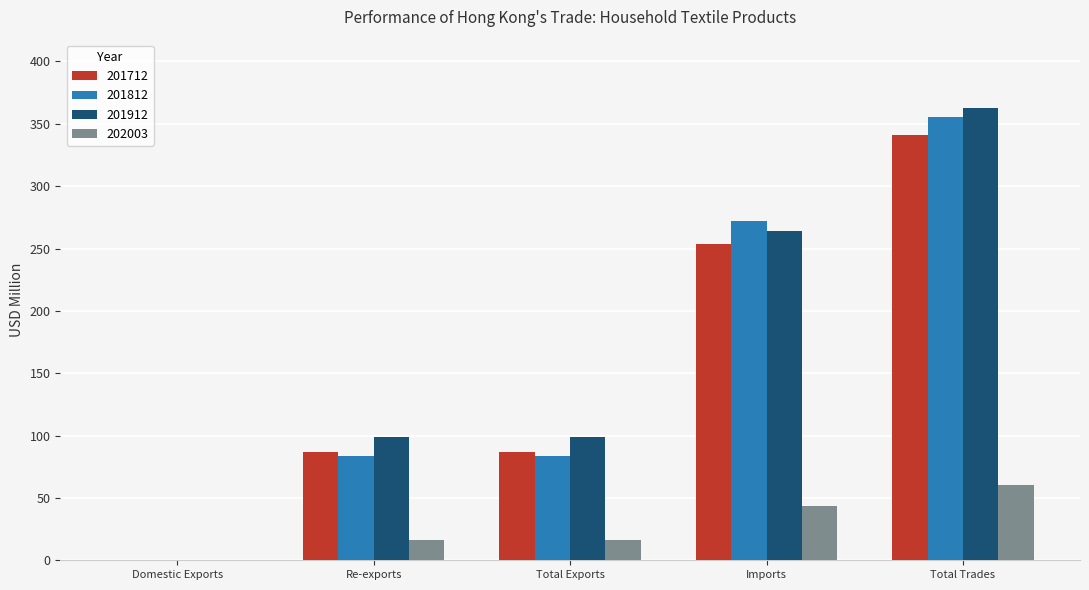

What is the difference between the 201912 values at Re-exports and Total Exports?

0.1